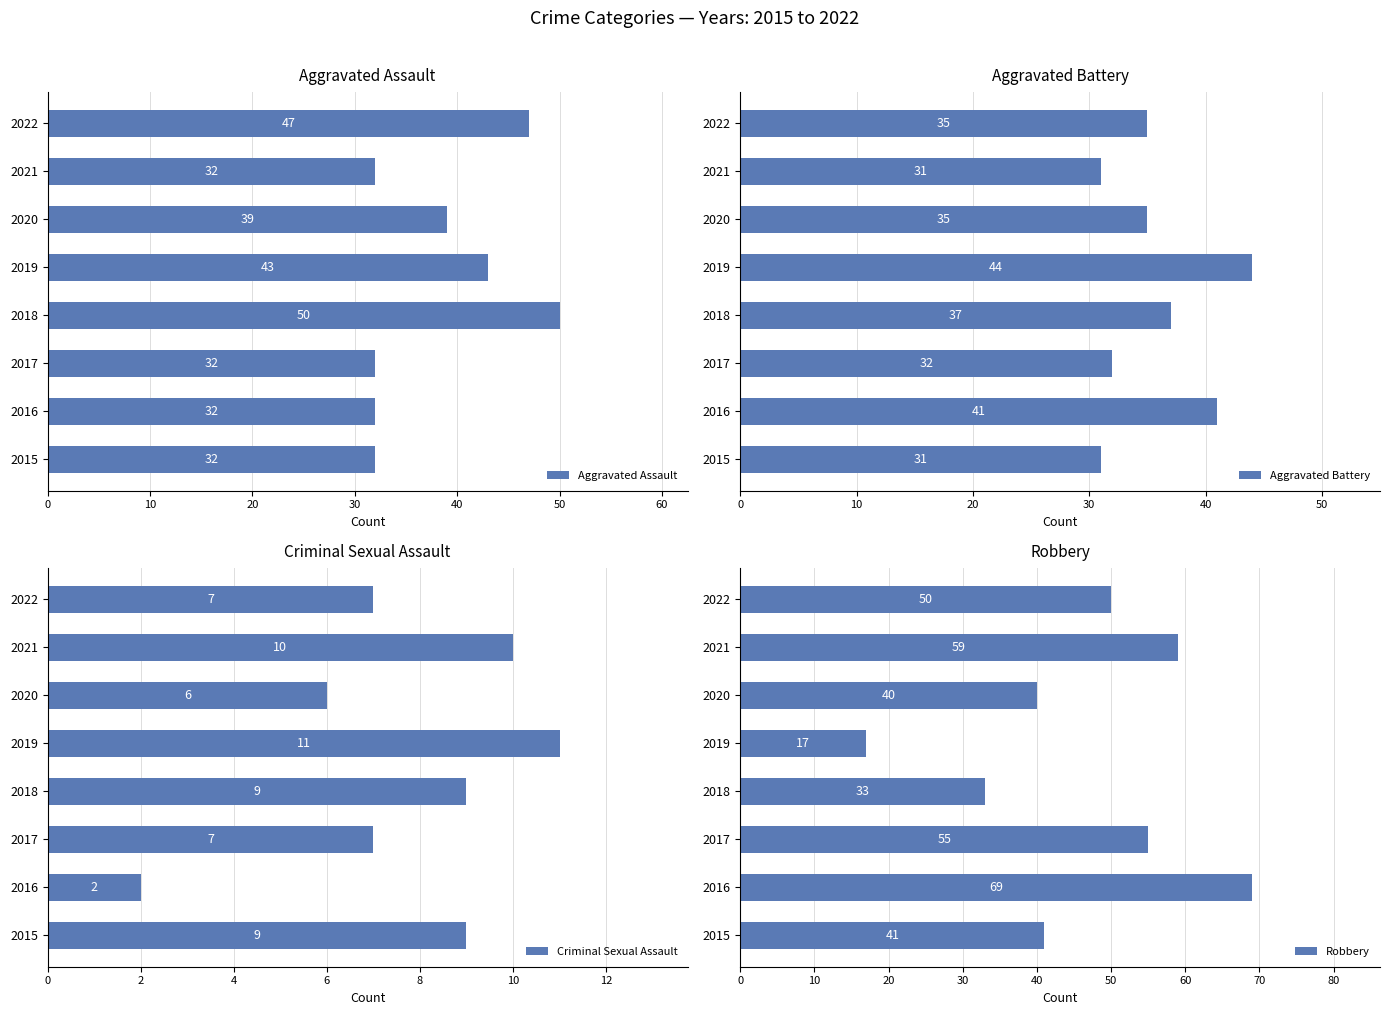

How many Aggravated Assault values are between 32 and 47?

7